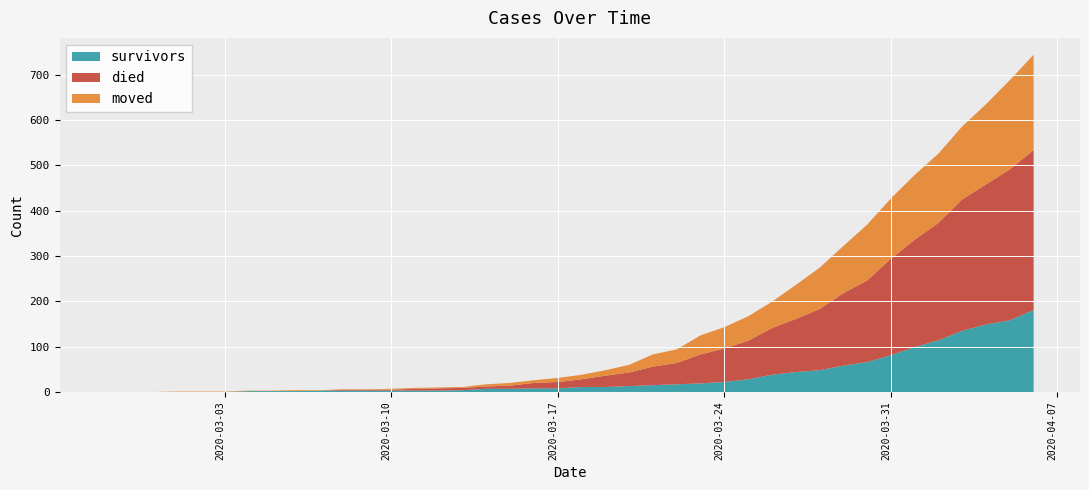

Reading right to left, extract all data points from this chart.

survivors: 2020-04-06=181	2020-04-05=158	2020-04-04=149	2020-04-03=135	2020-04-02=114	2020-04-01=99	2020-03-31=81	2020-03-30=66	2020-03-29=58	2020-03-28=48	2020-03-27=44	2020-03-26=38	2020-03-25=28	2020-03-24=22	2020-03-23=19	2020-03-22=17	2020-03-21=15	2020-03-20=13	2020-03-19=11	2020-03-18=11	2020-03-17=8	2020-03-16=8	2020-03-15=7	2020-03-14=7	2020-03-13=4	2020-03-12=3	2020-03-11=3	2020-03-10=3	2020-03-09=3	2020-03-08=3	2020-03-07=3	2020-03-06=2	2020-03-05=2	2020-03-04=2	2020-03-03=0	2020-03-02=0	2020-03-01=0	2020-02-29=0	2020-02-28=0	2020-02-27=0
died: 2020-04-06=353	2020-04-05=333	2020-04-04=309	2020-04-03=290	2020-04-02=259	2020-04-01=237	2020-03-31=213	2020-03-30=180	2020-03-29=160	2020-03-28=135	2020-03-27=117	2020-03-26=103	2020-03-25=85	2020-03-24=74	2020-03-23=64	2020-03-22=47	2020-03-21=41	2020-03-20=30	2020-03-19=25	2020-03-18=17	2020-03-17=14	2020-03-16=12	2020-03-15=7	2020-03-14=5	2020-03-13=5	2020-03-12=5	2020-03-11=4	2020-03-10=2	2020-03-09=2	2020-03-08=2	2020-03-07=0	2020-03-06=0	2020-03-05=0	2020-03-04=0	2020-03-03=0	2020-03-02=0	2020-03-01=0	2020-02-29=0	2020-02-28=0	2020-02-27=0
moved: 2020-04-06=210	2020-04-05=197	2020-04-04=177	2020-04-03=161	2020-04-02=153	2020-04-01=143	2020-03-31=133	2020-03-30=123	2020-03-29=104	2020-03-28=91	2020-03-27=75	2020-03-26=58	2020-03-25=54	2020-03-24=47	2020-03-23=42	2020-03-22=30	2020-03-21=27	2020-03-20=17	2020-03-19=12	2020-03-18=10	2020-03-17=9	2020-03-16=6	2020-03-15=6	2020-03-14=5	2020-03-13=2	2020-03-12=2	2020-03-11=2	2020-03-10=2	2020-03-09=1	2020-03-08=1	2020-03-07=1	2020-03-06=2	2020-03-05=1	2020-03-04=1	2020-03-03=1	2020-03-02=1	2020-03-01=1	2020-02-29=0	2020-02-28=0	2020-02-27=0